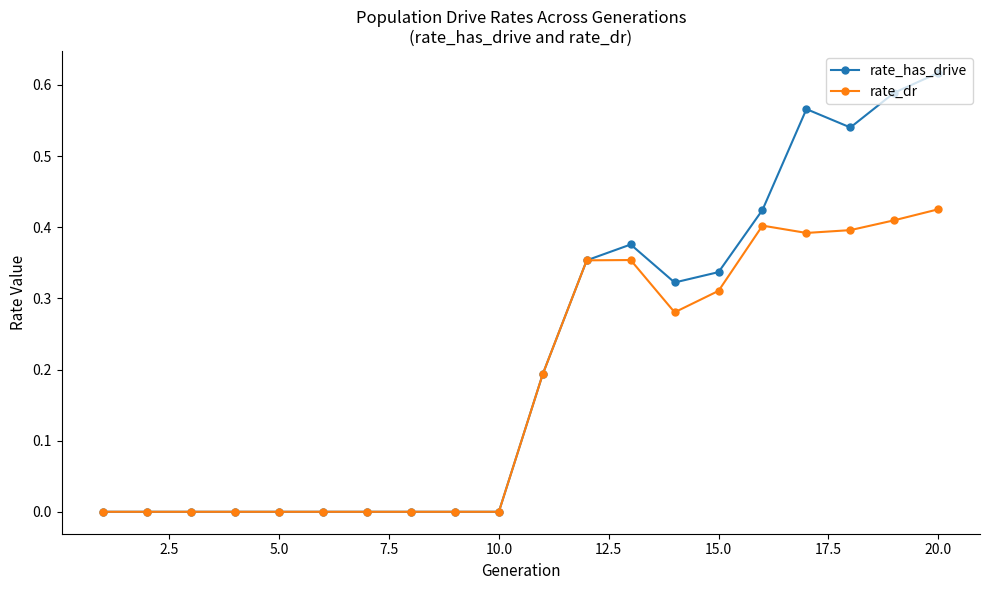

Which series has the largest total across all categories?

rate_has_drive